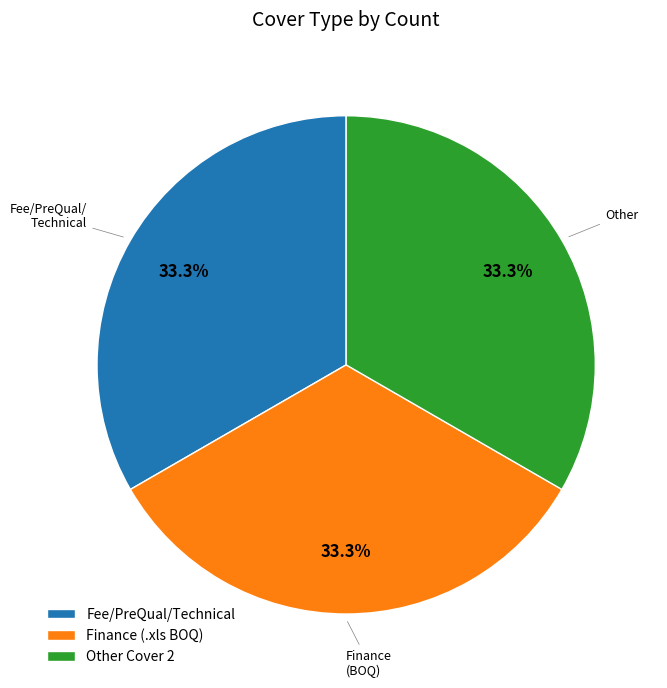

What is the ratio of the value at Other Cover 2 to the value at Finance (.xls BOQ)?

1.0